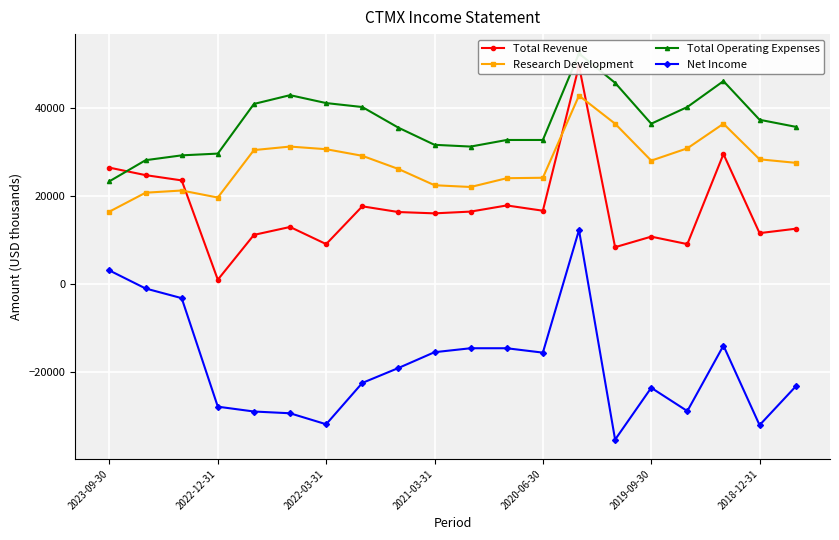

What is the approximate value of Research Development at 2021-03-31?

22400